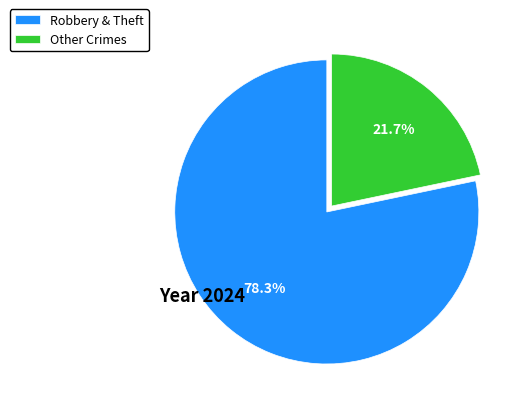

Which slice is the largest?

Robbery & Theft